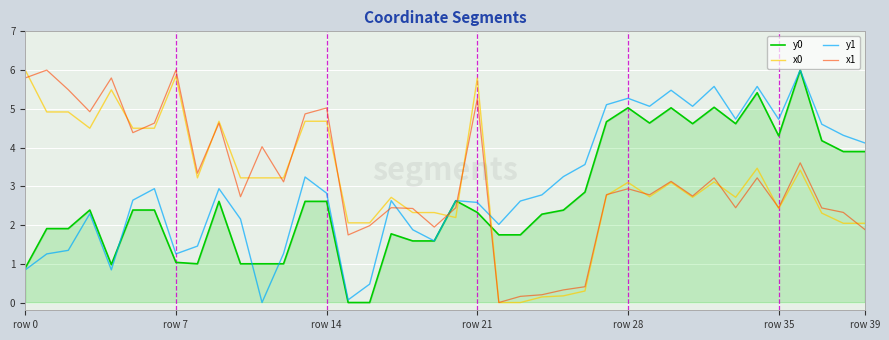

What is the maximum value shown in the chart?

6.0